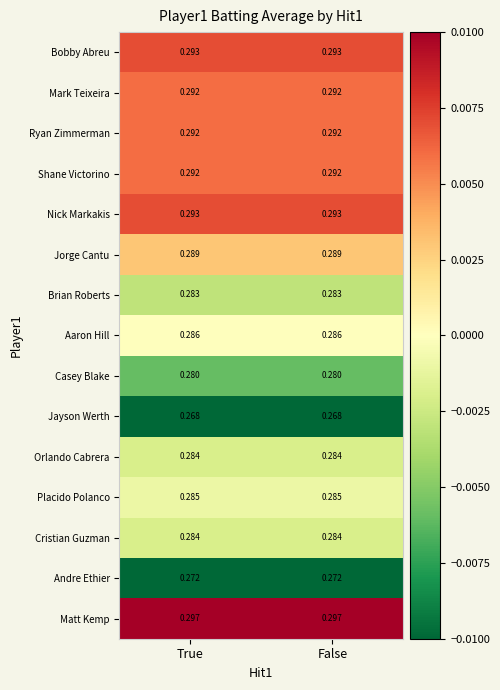

Which series has the largest total across all categories?

Matt Kemp